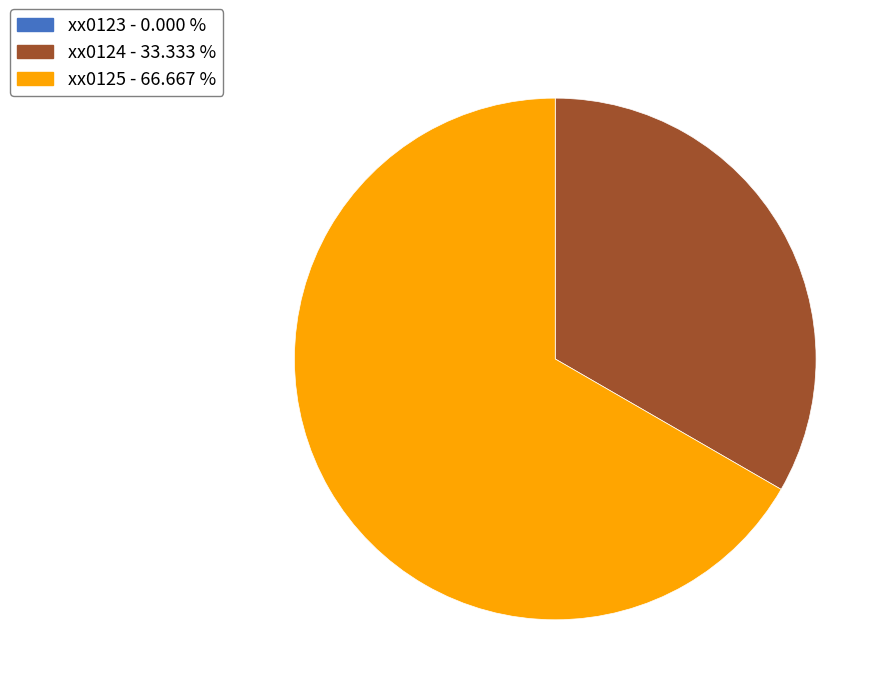

Is xx0125 - 66.667 % the majority of the pie?

Yes